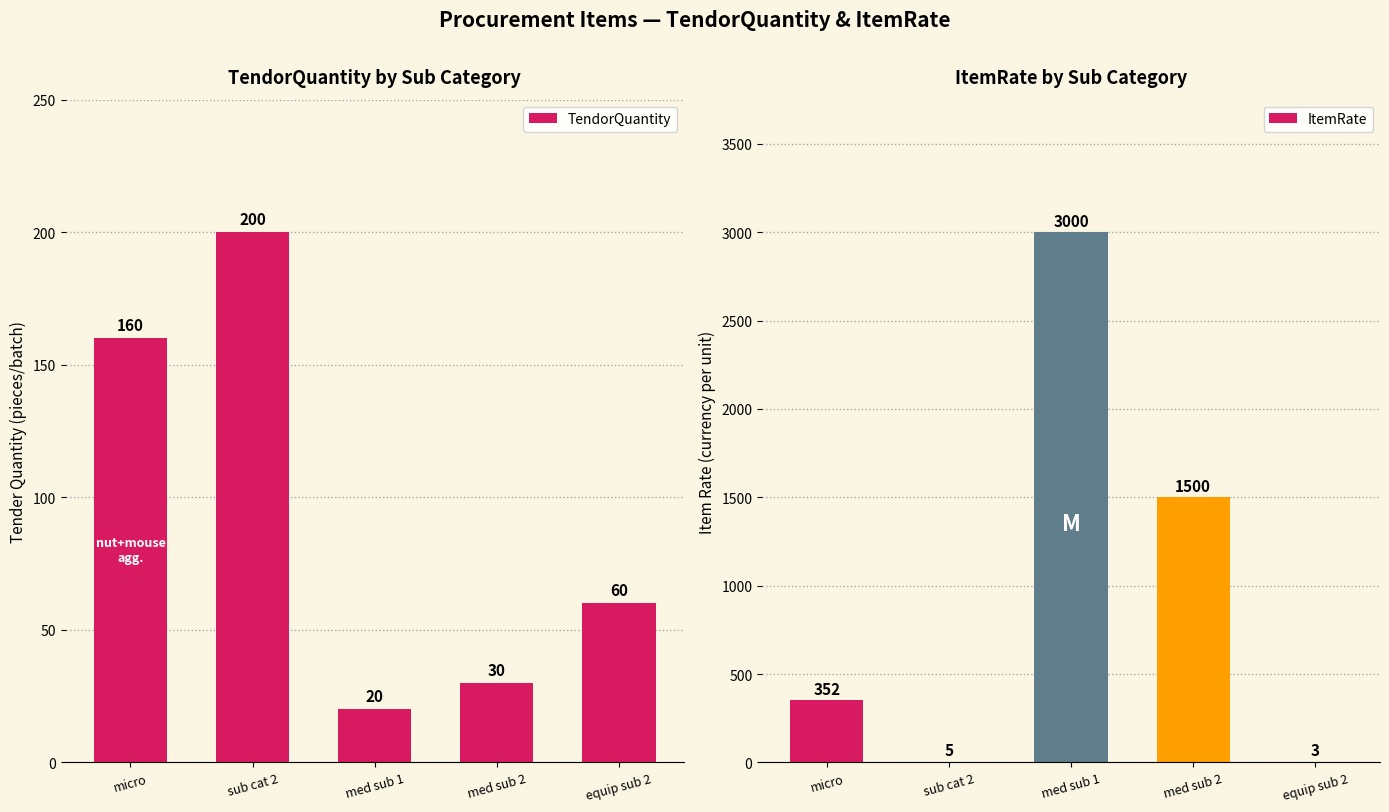

Reading right to left, transcribe all the data shown in this chart.

TendorQuantity: 60	30	20	200	160
ItemRate: 3	1500	3000	5	352